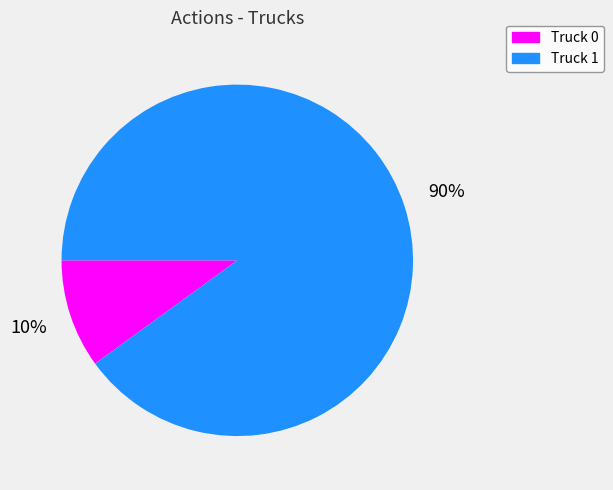

Which category has the smallest portion of the pie?

Truck 0